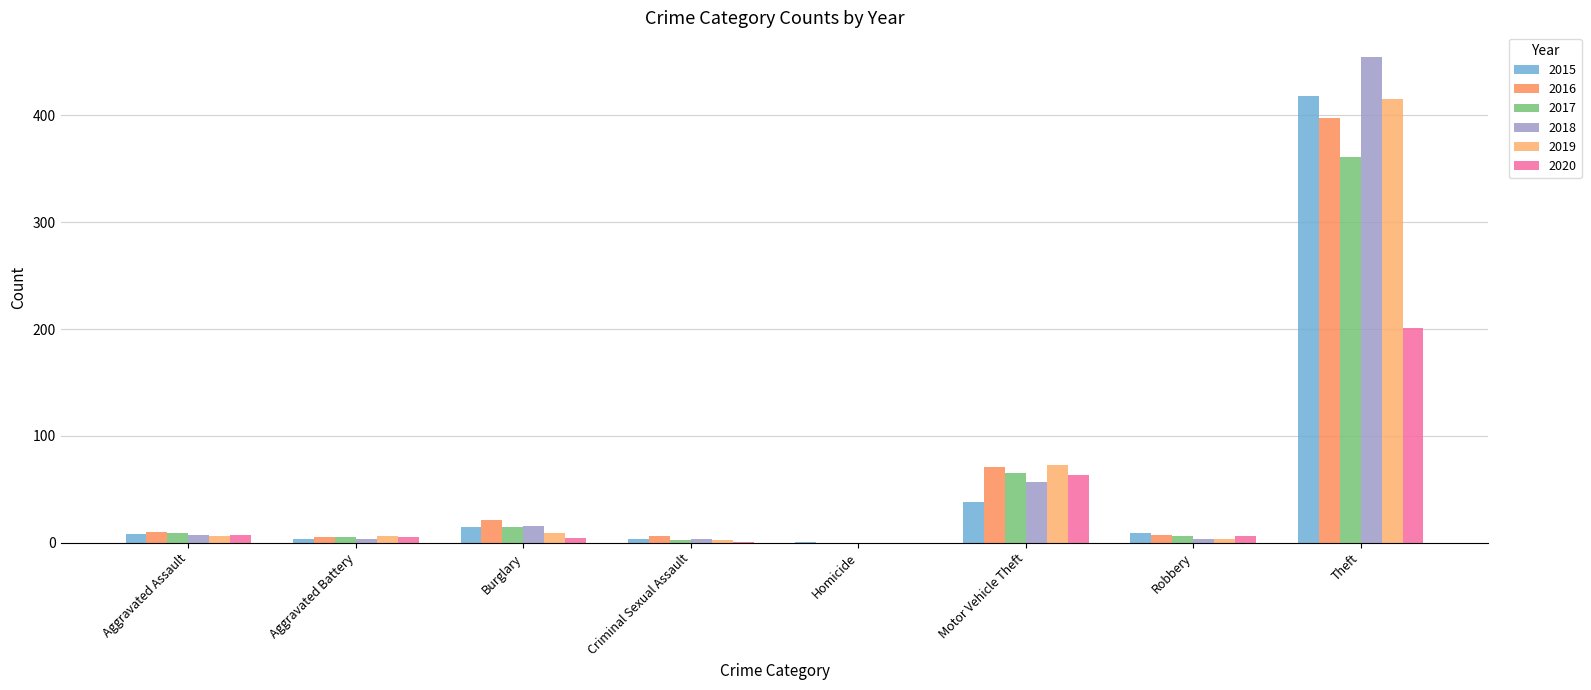

How many distinct data groups are displayed?

6